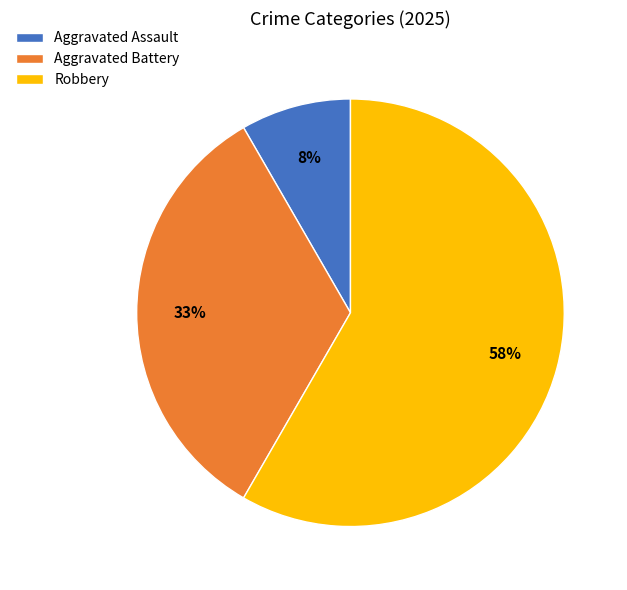

Rank the categories by value from lowest to highest.

Aggravated Assault, Aggravated Battery, Robbery